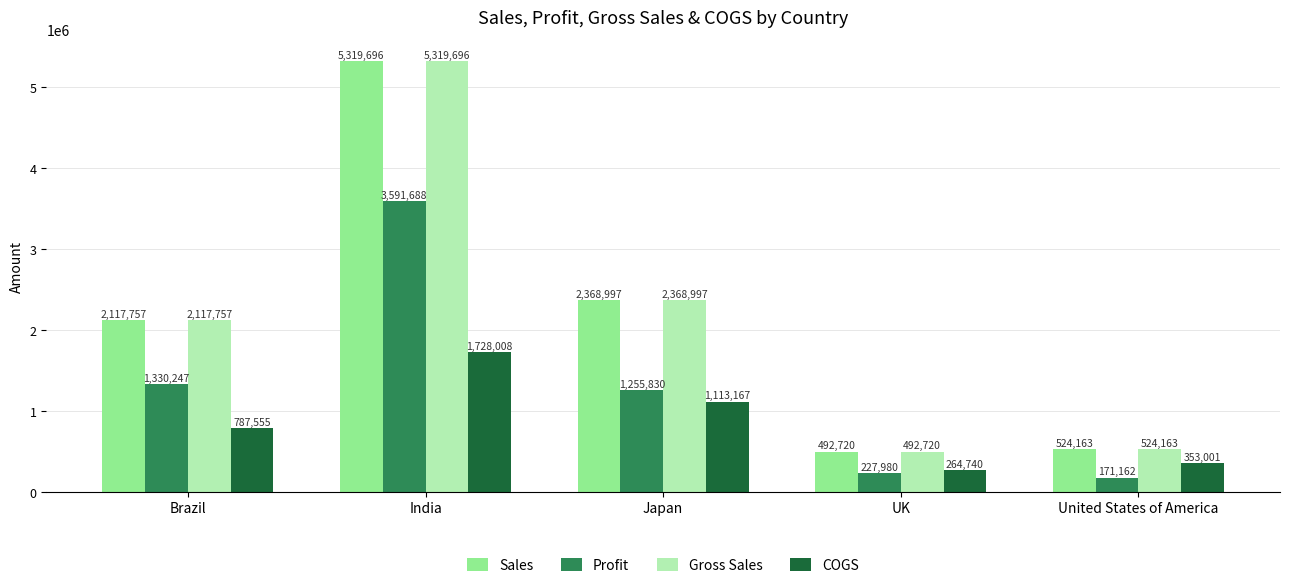

Which series changed the most between Brazil and Japan?

COGS